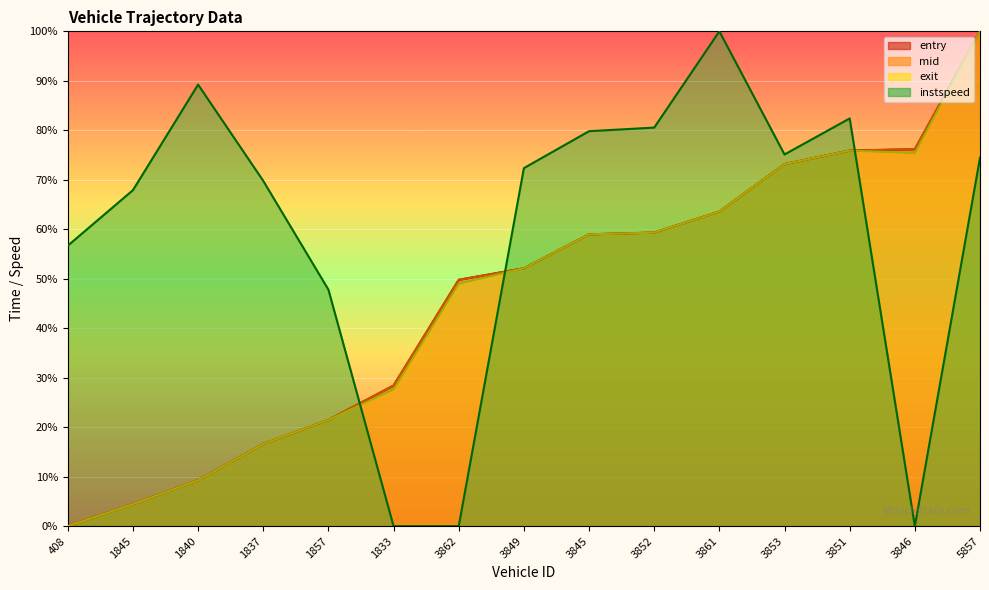

How many lines are shown in the chart?

4